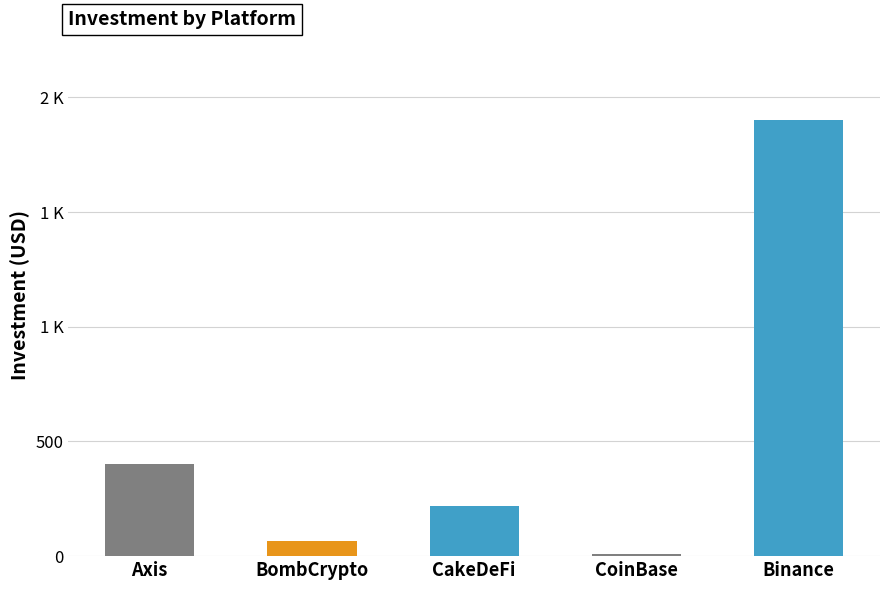

Reading right to left, transcribe all the data shown in this chart.

Binance=1899	CoinBase=10	CakeDeFi=220	BombCrypto=65	Axis=400